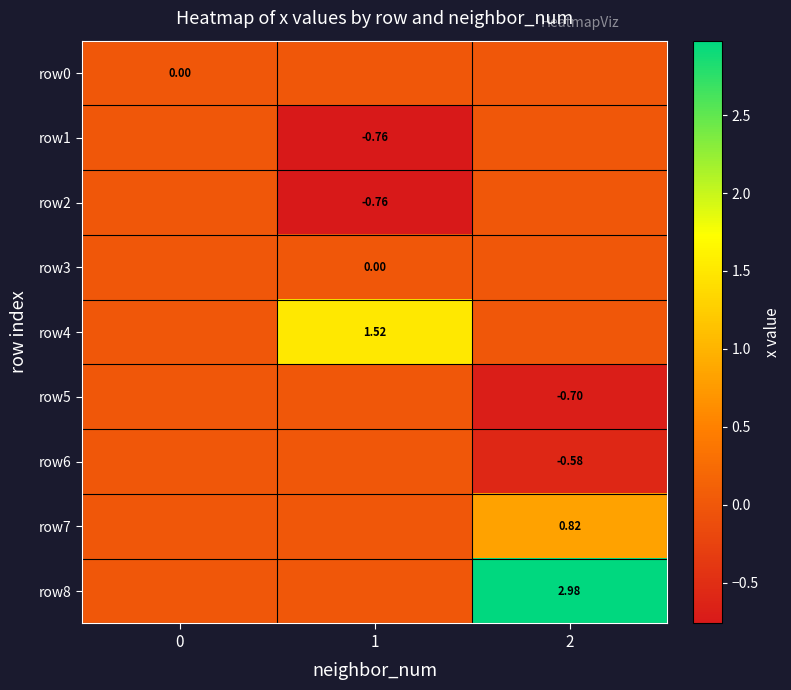

What is the greatest value displayed?

3.0